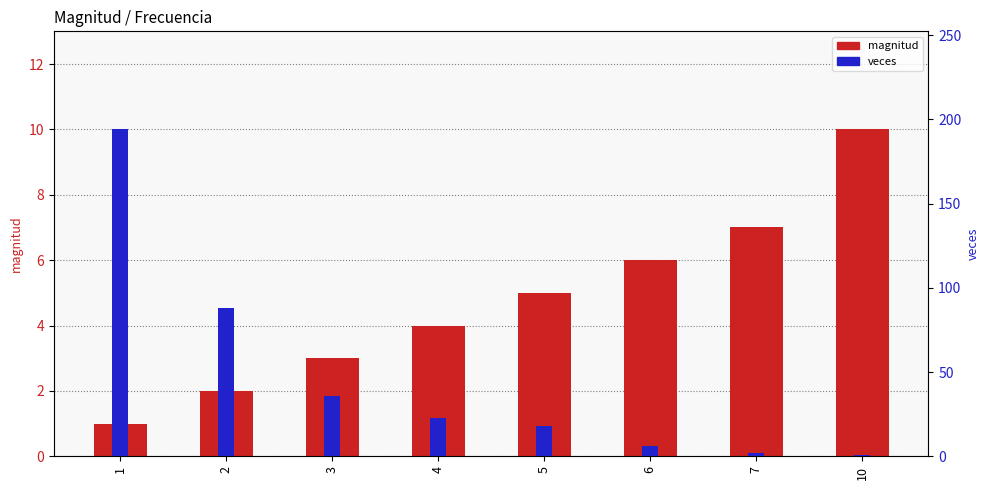

What is the sum of the veces values at 7 and 5?

20